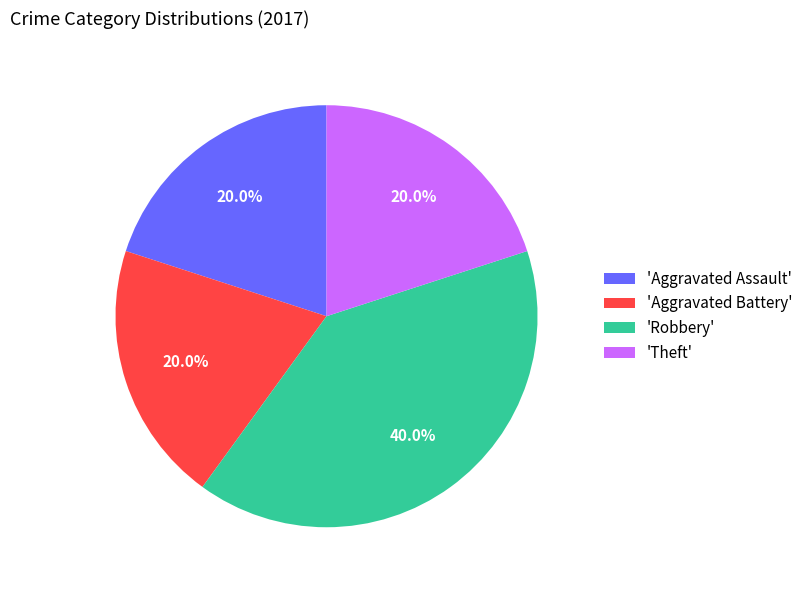

What is the ratio of the value at 'Robbery' to the value at 'Aggravated Battery'?

2.0